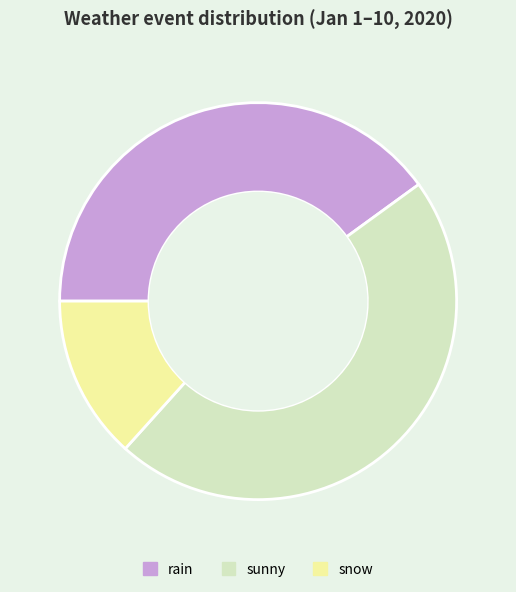

Count the number of slices in the pie.

3